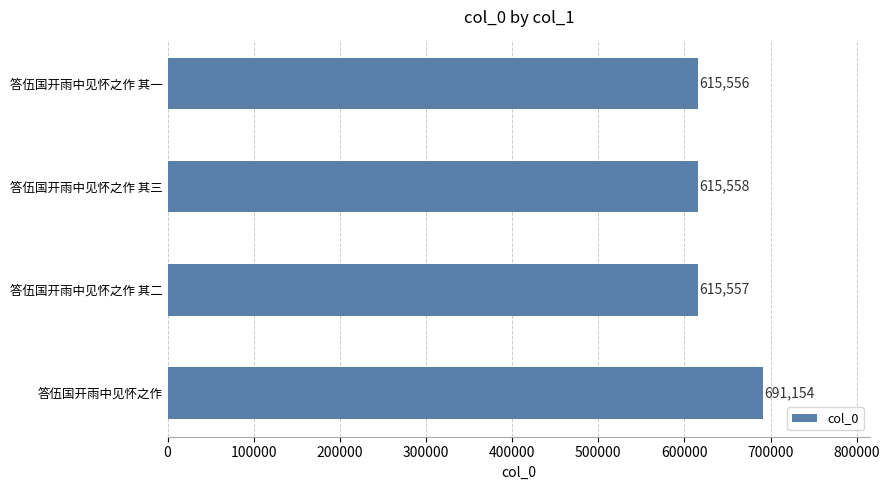

List the labels in order of value, largest first.

答伍国开雨中见怀之作, 答伍国开雨中见怀之作 其三, 答伍国开雨中见怀之作 其二, 答伍国开雨中见怀之作 其一